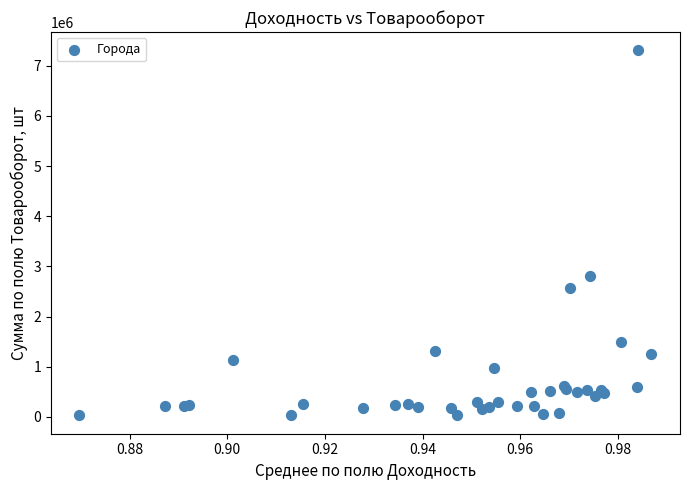

What Y value in the scatter plot is closest to 3667990?

2815608.0